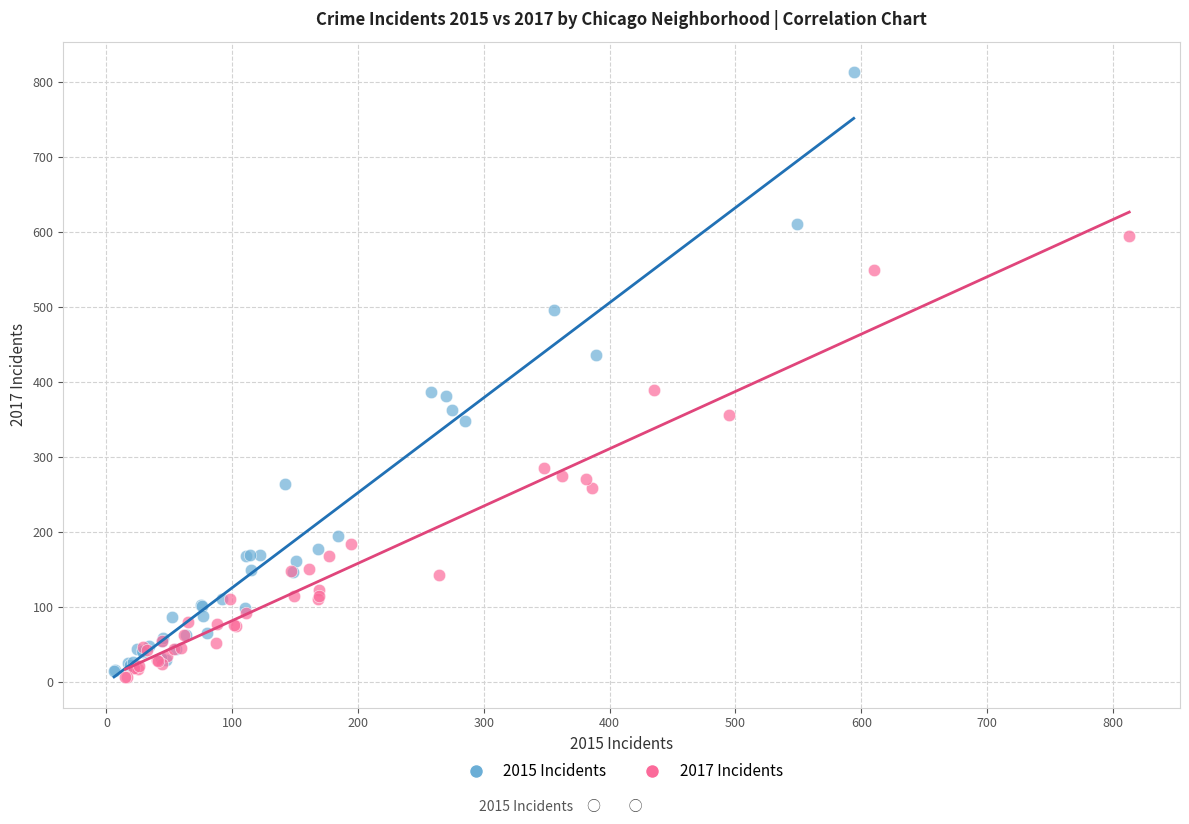

Which series reaches the maximum Y coordinate?

2015 Incidents